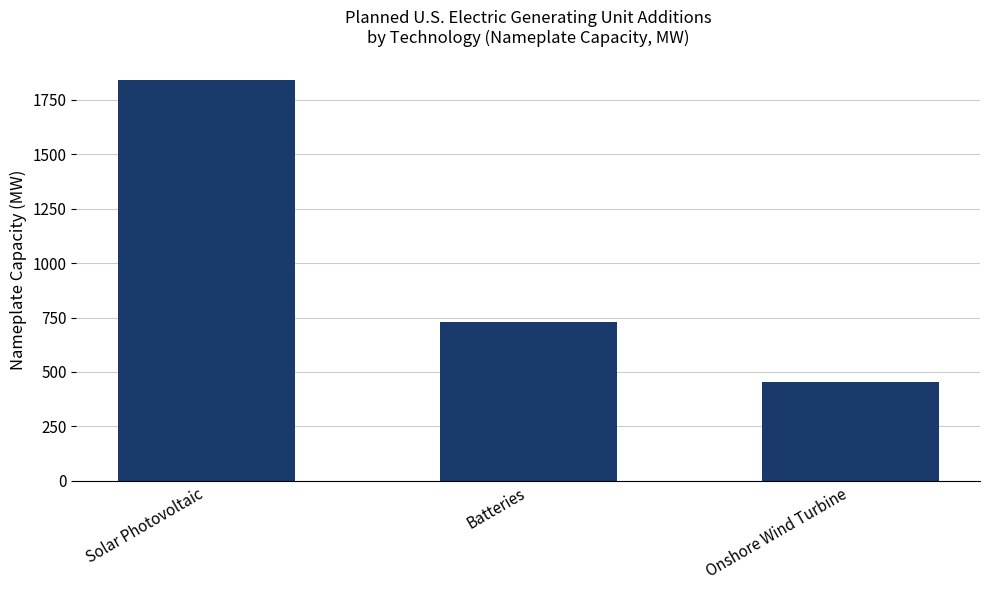

Reading left to right, transcribe all the data shown in this chart.

Solar Photovoltaic=1843.6	Batteries=731.0	Onshore Wind Turbine=454.1